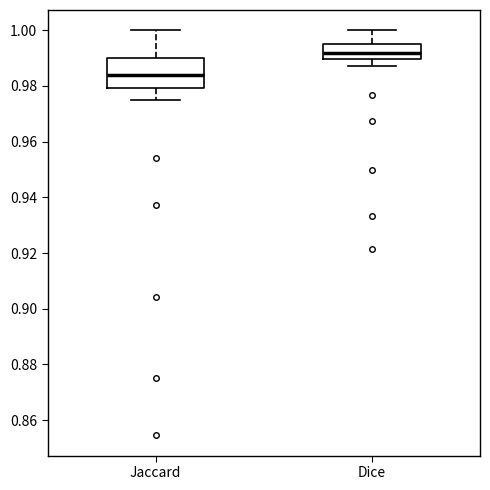

Reading left to right, transcribe this box plot: for each box, give where its median line is, the range the box spans, and where its two whiskers end, as read against the y-axis. The values are not printed on the chart, so give them approximately, as read against the axis.

Jaccard: median 0.984, box 0.980 to 0.990, whiskers 0.974 to 1.000
Dice: median 0.992, box 0.990 to 0.996, whiskers 0.988 to 1.000